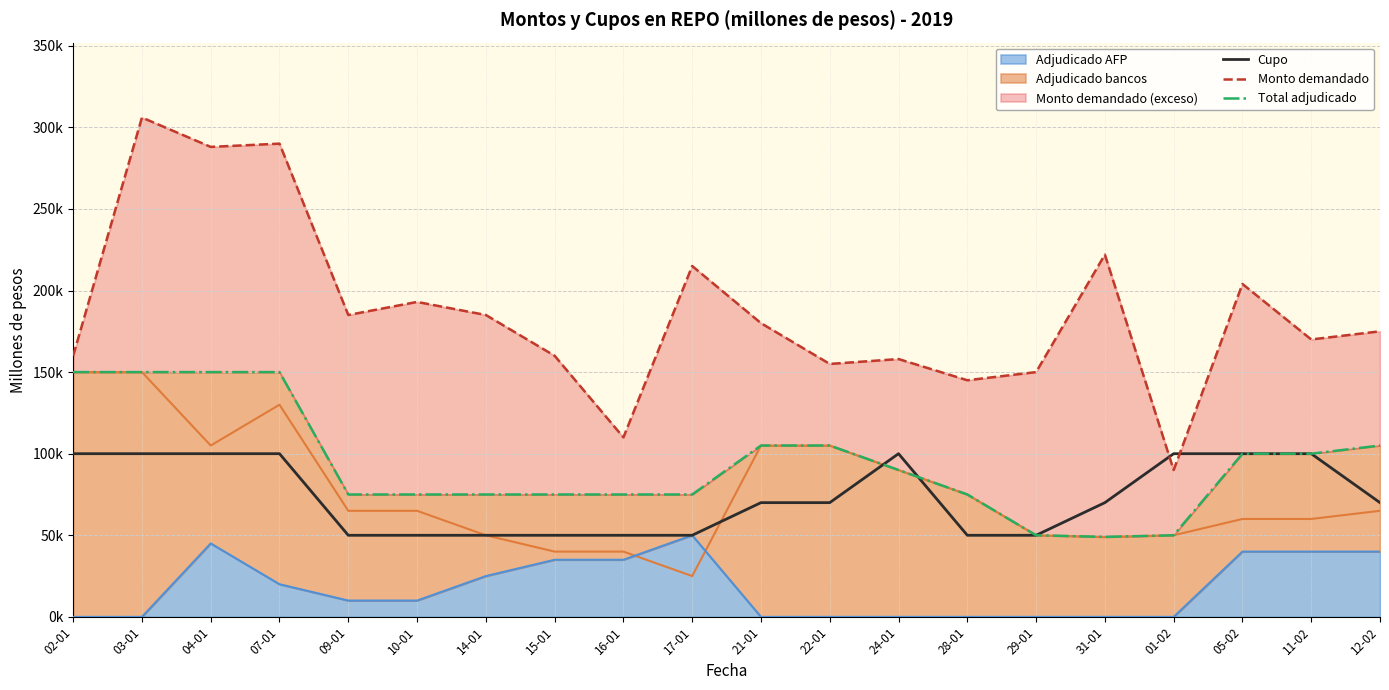

Reading left to right, list all the values displayed in this chart.

Cupo: 02-01=100000	03-01=100000	04-01=100000	07-01=100000	09-01=50000	10-01=50000	14-01=50000	15-01=50000	16-01=50000	17-01=50000	21-01=70000	22-01=70000	24-01=100000	28-01=50000	29-01=50000	31-01=70000	01-02=100000	05-02=100000	11-02=100000	12-02=70000
Monto demandado: 02-01=160000	03-01=306000	04-01=288000	07-01=290000	09-01=185000	10-01=193000	14-01=185000	15-01=160000	16-01=110000	17-01=215000	21-01=180000	22-01=155000	24-01=158000	28-01=145000	29-01=150000	31-01=222000	01-02=90000	05-02=204000	11-02=170000	12-02=175000
Total adjudicado: 02-01=150000	03-01=150000	04-01=150000	07-01=150000	09-01=75000	10-01=75000	14-01=75000	15-01=75000	16-01=75000	17-01=75000	21-01=105000	22-01=105000	24-01=90000	28-01=75000	29-01=50000	31-01=49000	01-02=50000	05-02=100000	11-02=100000	12-02=105000
Adjudicado bancos: 02-01=150000	03-01=150000	04-01=105000	07-01=130000	09-01=65000	10-01=65000	14-01=50000	15-01=40000	16-01=40000	17-01=25000	21-01=105000	22-01=105000	24-01=90000	28-01=75000	29-01=50000	31-01=49000	01-02=50000	05-02=60000	11-02=60000	12-02=65000
Adjudicado AFP: 02-01=0	03-01=0	04-01=45000	07-01=20000	09-01=10000	10-01=10000	14-01=25000	15-01=35000	16-01=35000	17-01=50000	21-01=0	22-01=0	24-01=0	28-01=0	29-01=0	31-01=0	01-02=0	05-02=40000	11-02=40000	12-02=40000